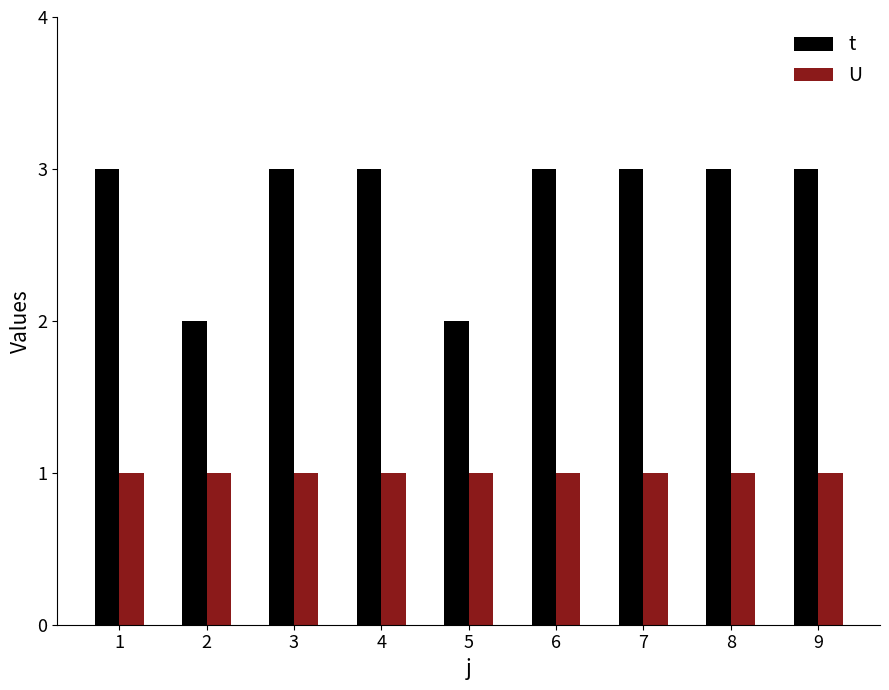

What is the smallest value displayed?

1